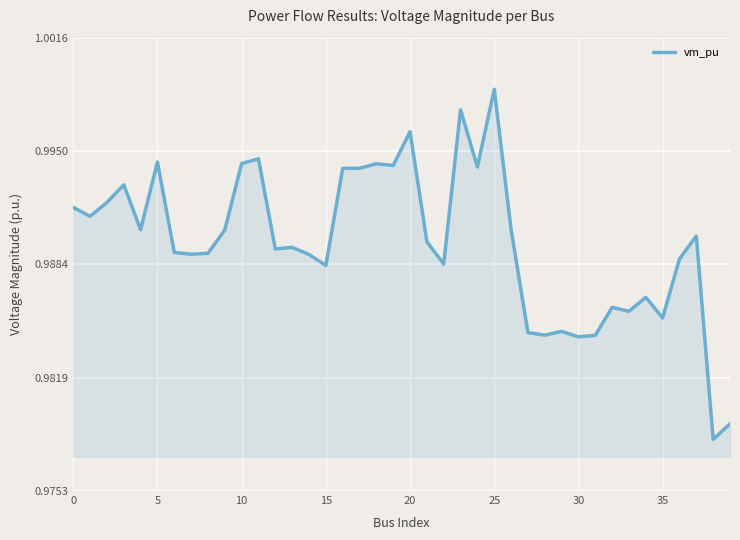

How many lines are shown in the chart?

1